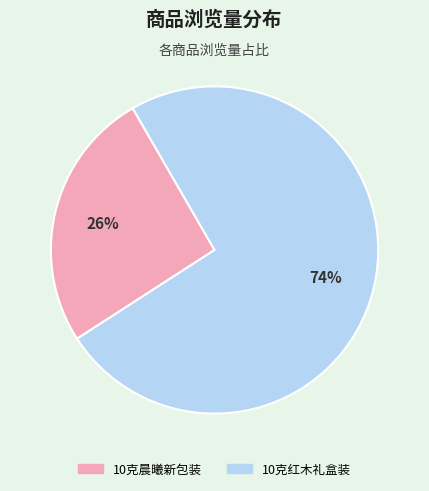

Between 10克晨曦新包装 and 10克红木礼盒装, which is larger?

10克红木礼盒装